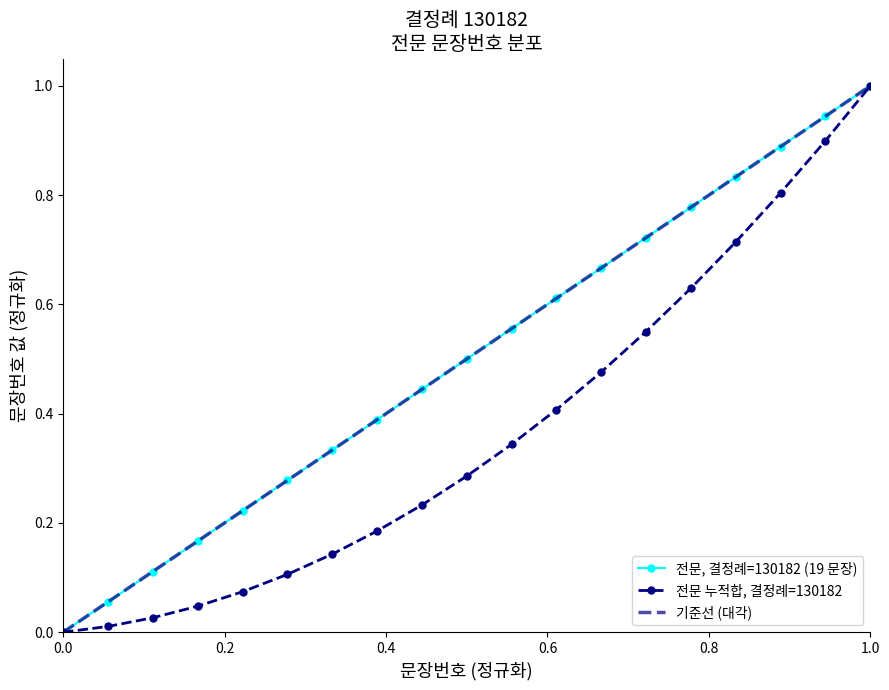

Count the number of values greater than 0.

18